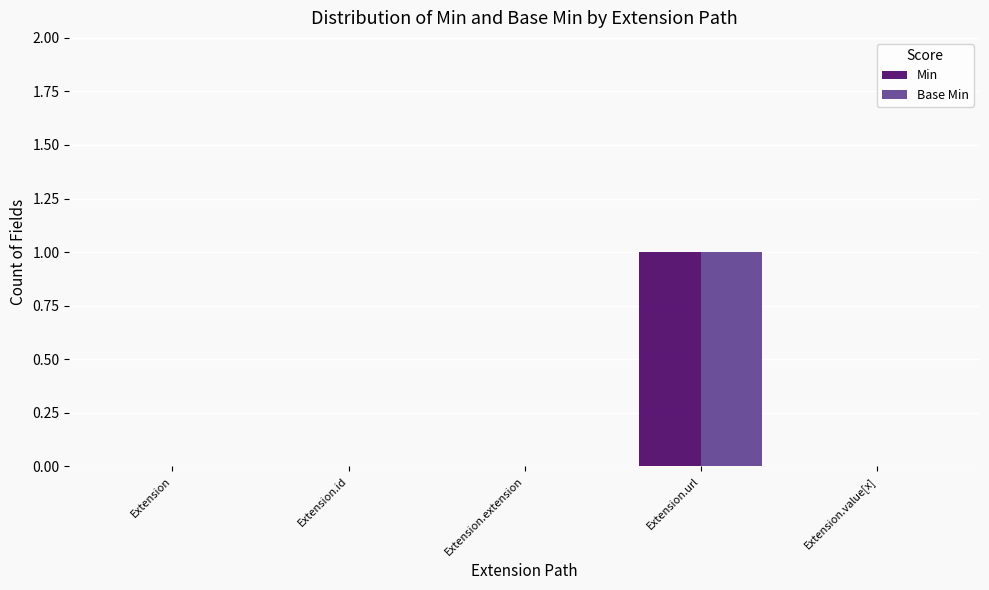

At which category is the sum across all series the highest?

Extension.url